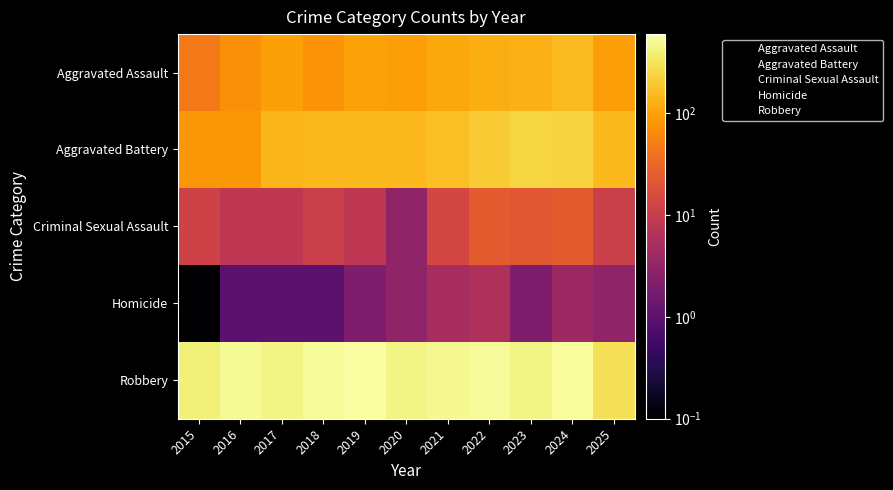

At how many categories does at least one series exceed 40?

11